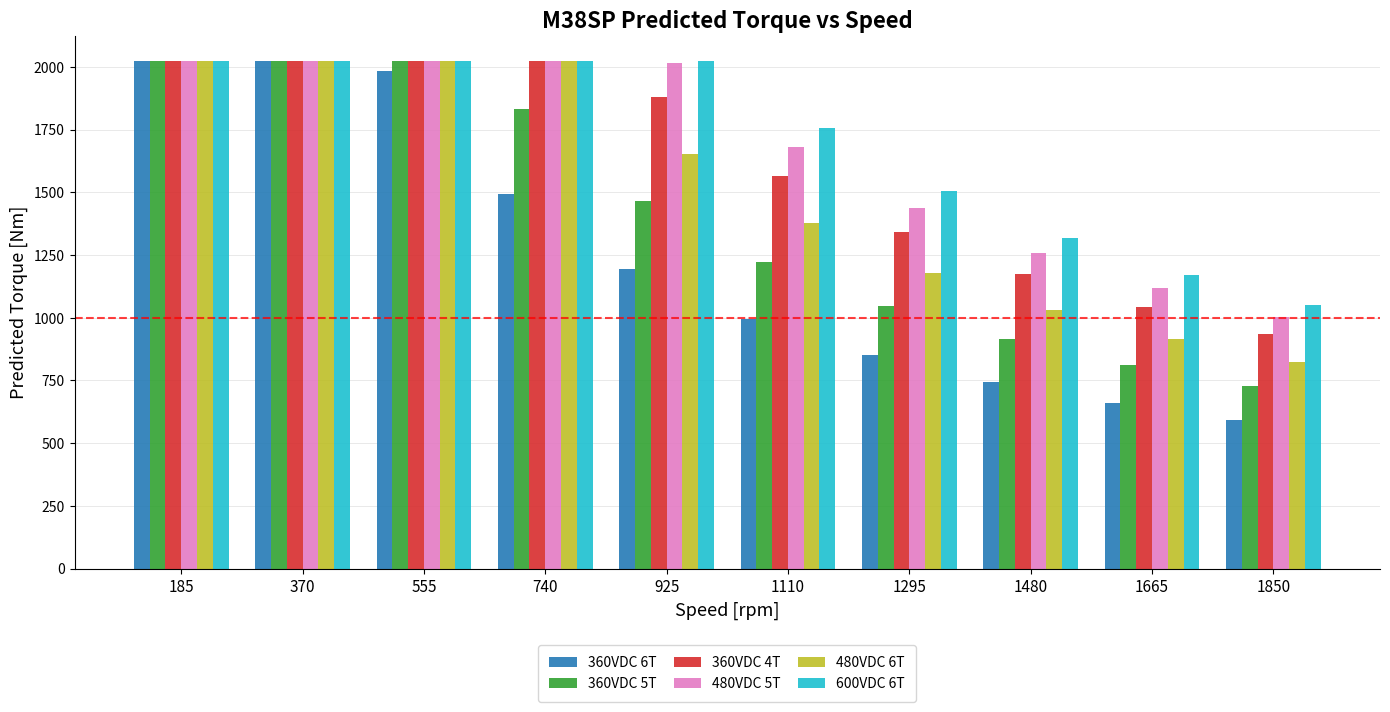

Is the value of 360VDC 6T at 1665 greater than the value of 480VDC 6T at 185?

No